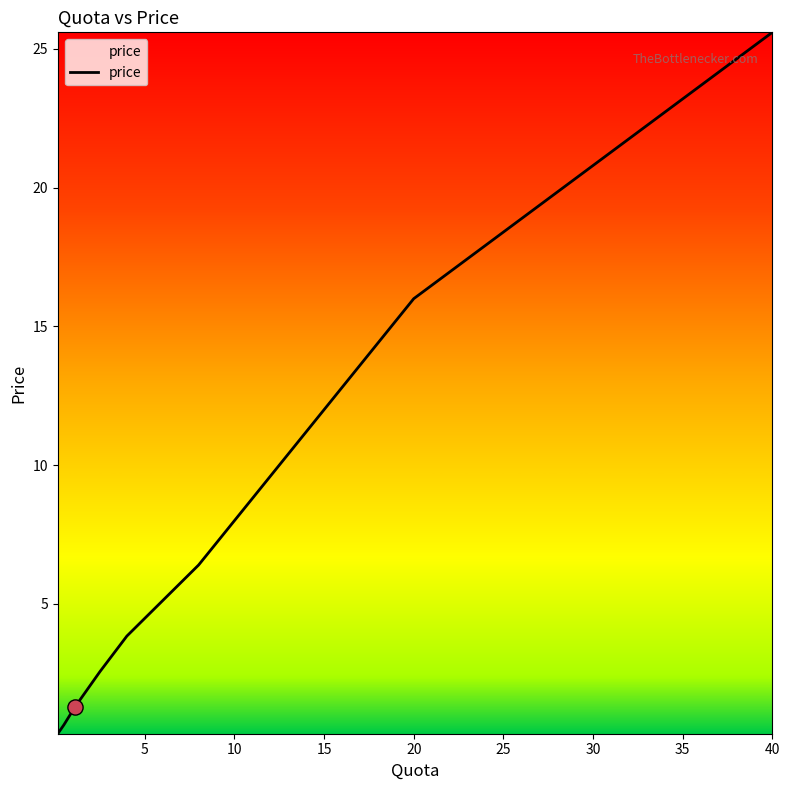

What is the maximum value shown in the chart?

25.6